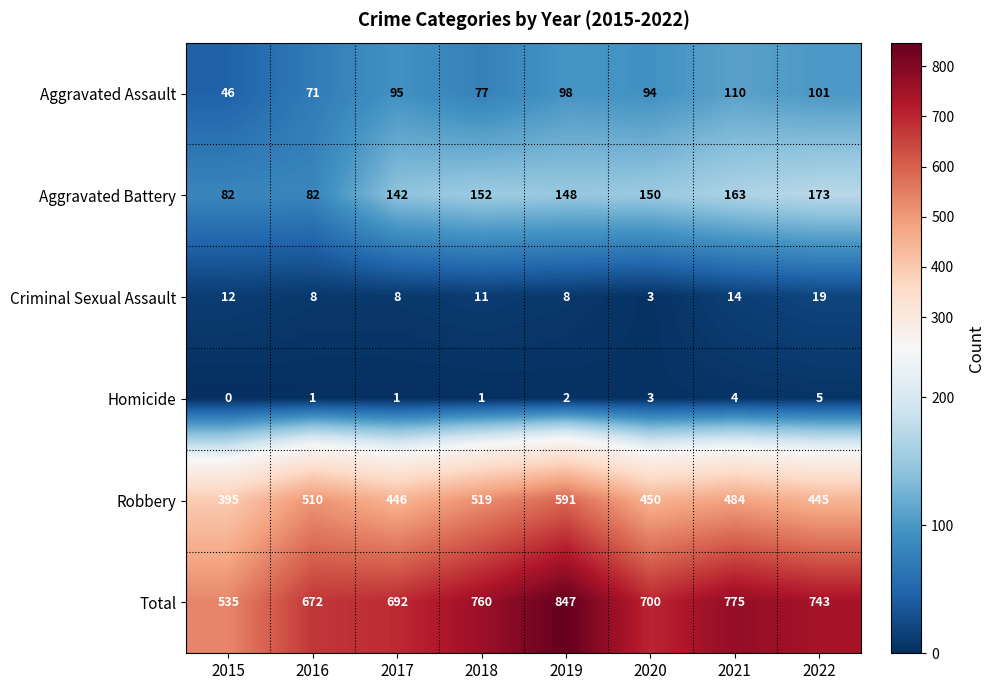

Which series changed the most between 2019 and 2021?

Robbery